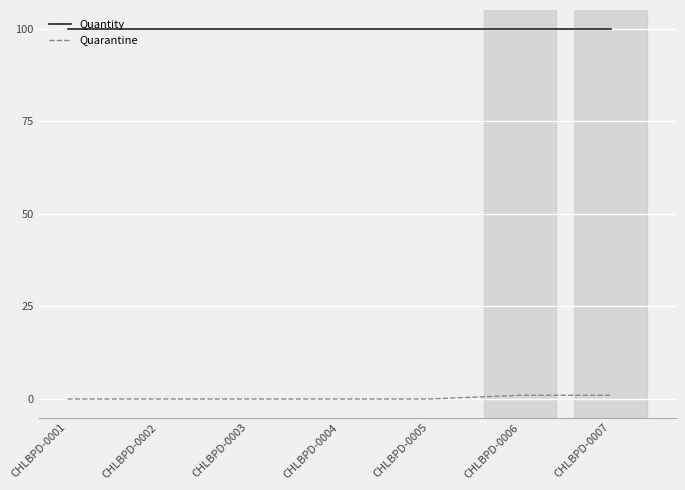

What is the sum of the Quarantine values at CHLBPD-0007 and CHLBPD-0002?

1